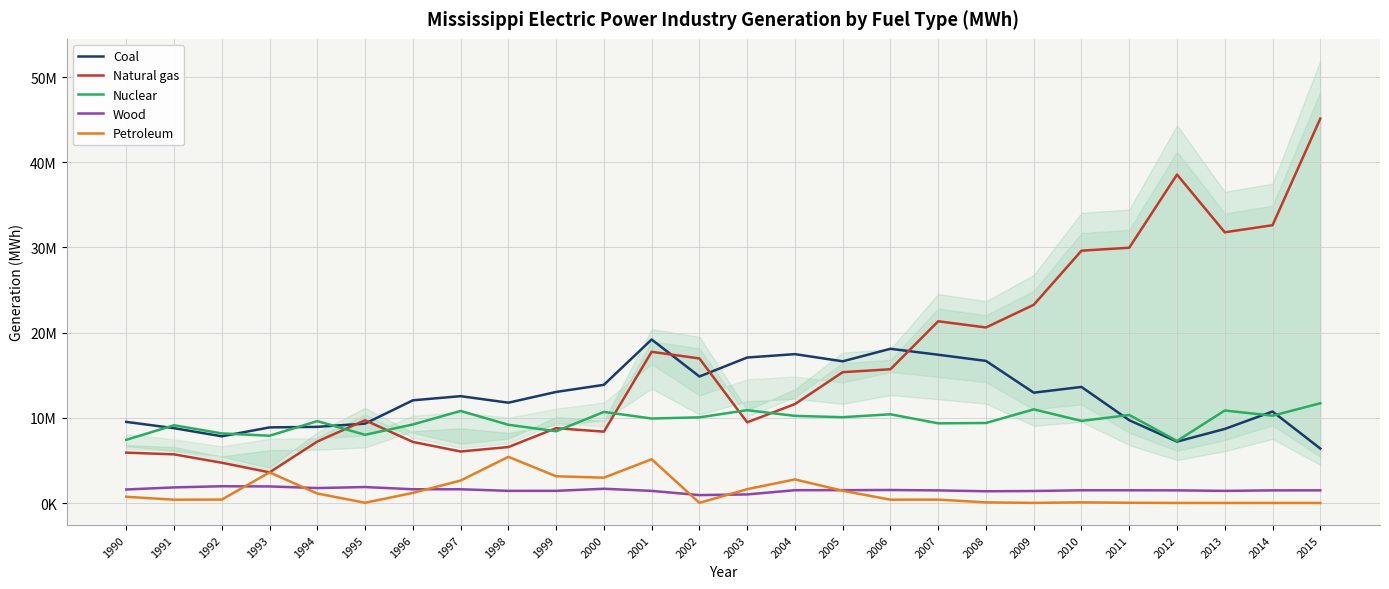

What is the sum of all Petroleum values?

33822976